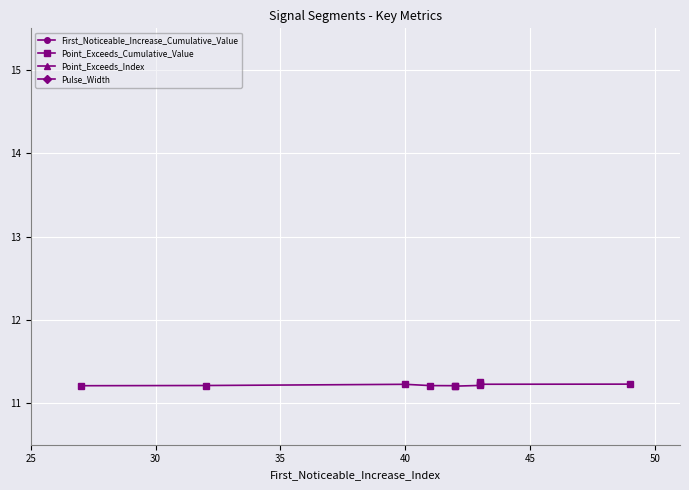

Which series has the largest total across all categories?

Point_Exceeds_Index